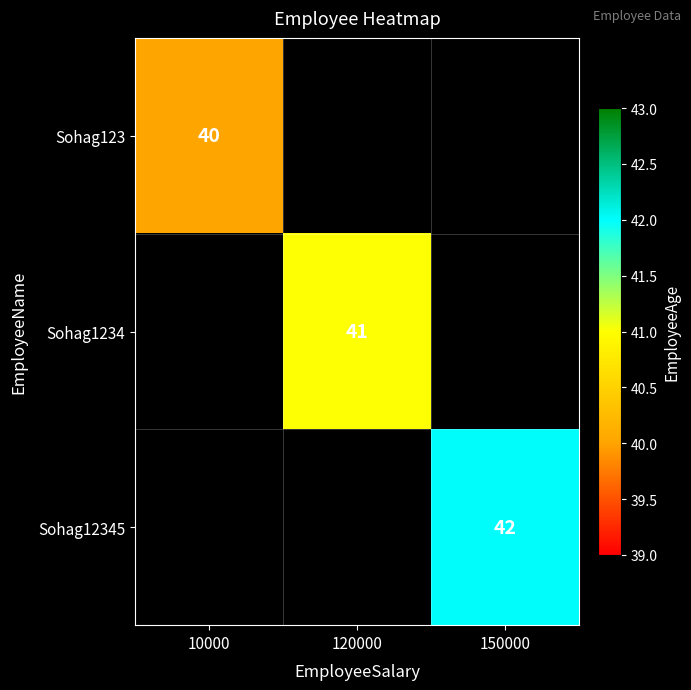

Is it true that Sohag12345 equals 42 at 150000?

True